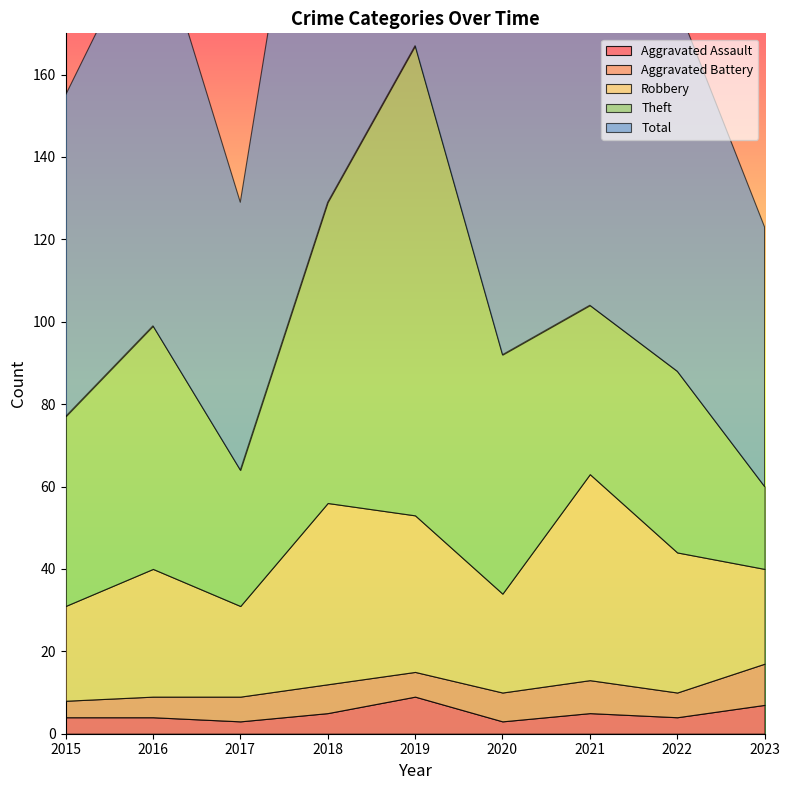

Count the number of data series in this chart.

5